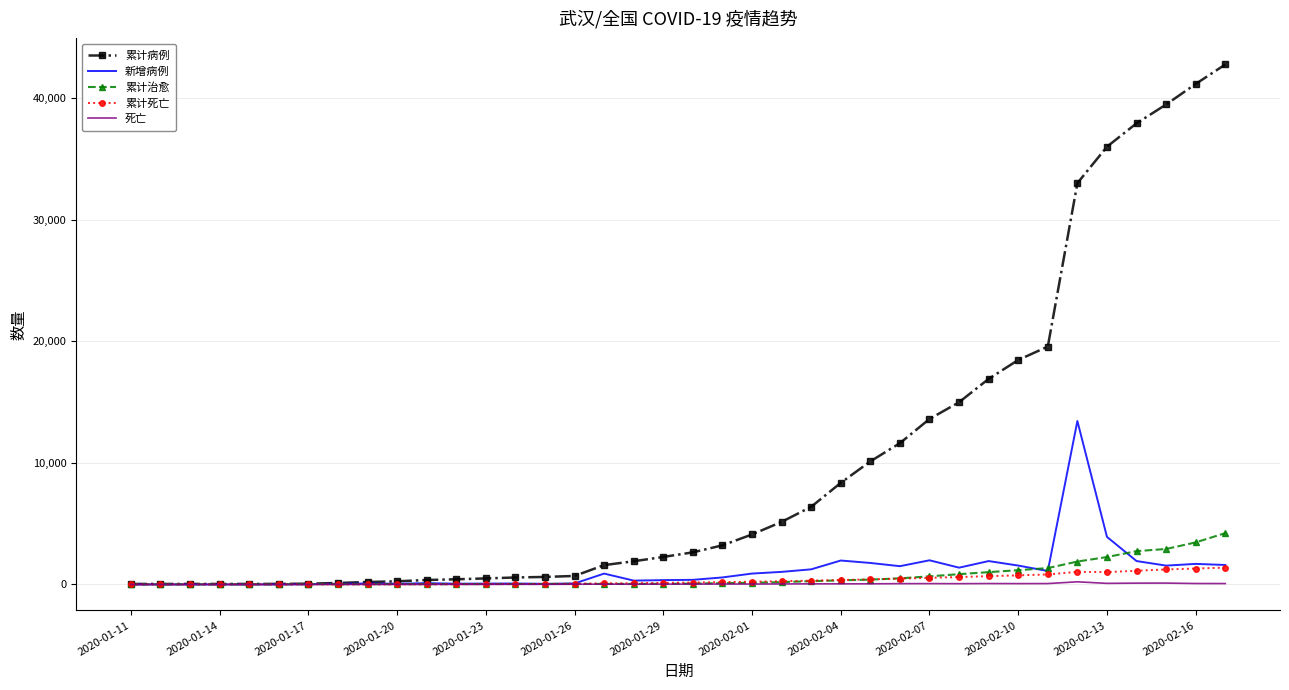

What is the average value of the 死亡 series?

39